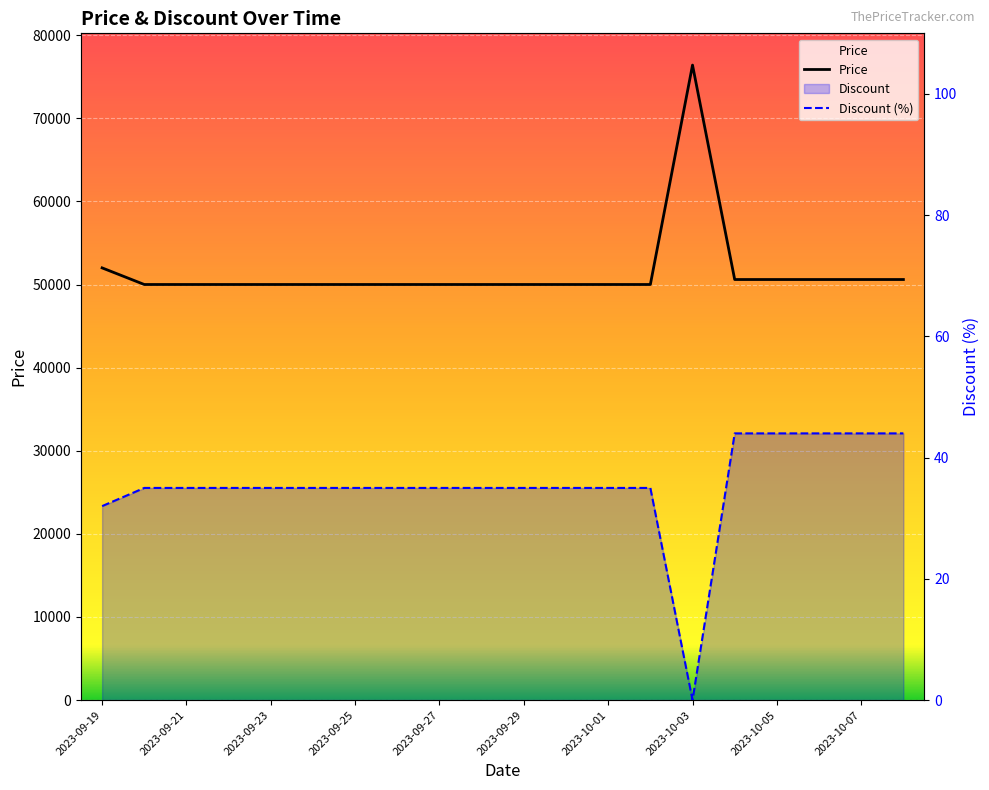

Which label corresponds to the smallest value in the chart?

2023-10-03